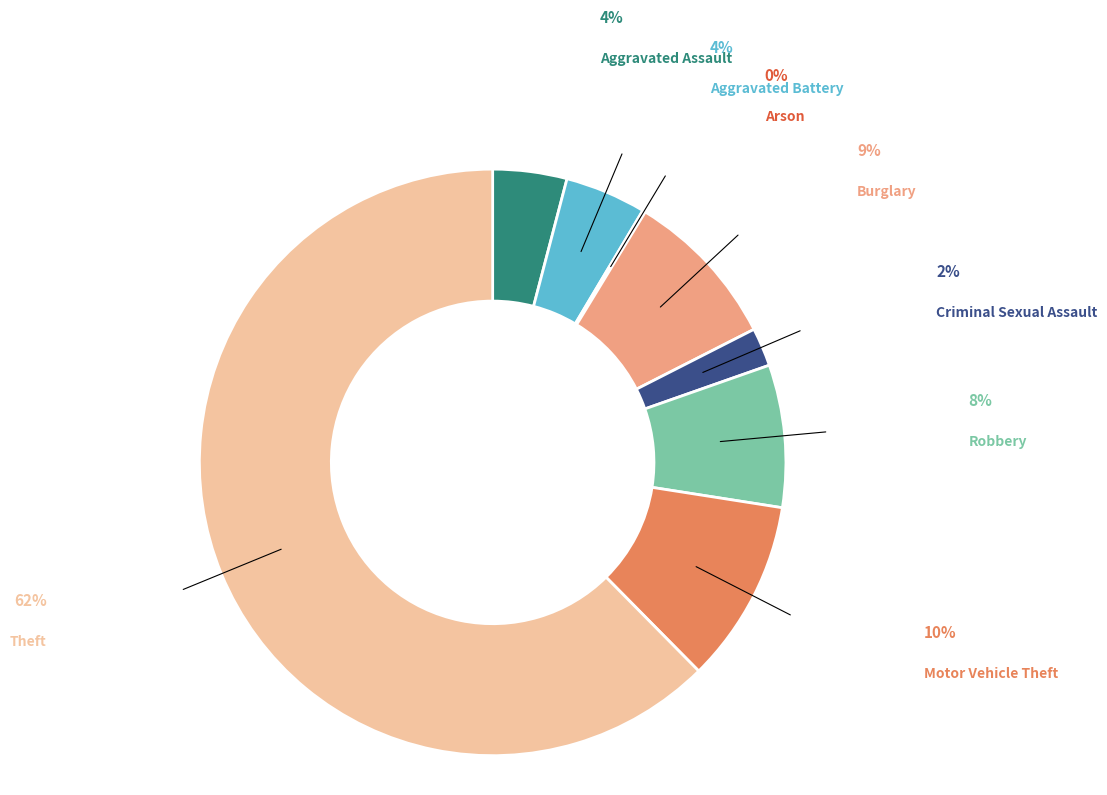

Does Criminal Sexual Assault account for over 50% of the chart?

No